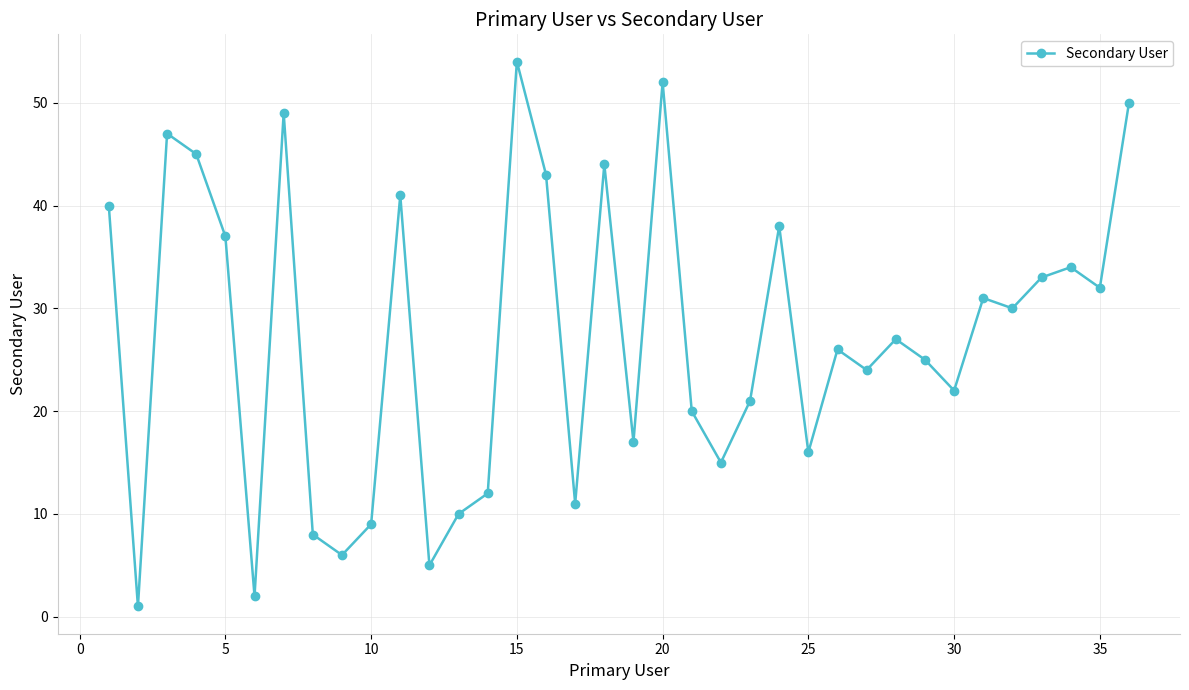

What is the value of the 14th point from the left?

12